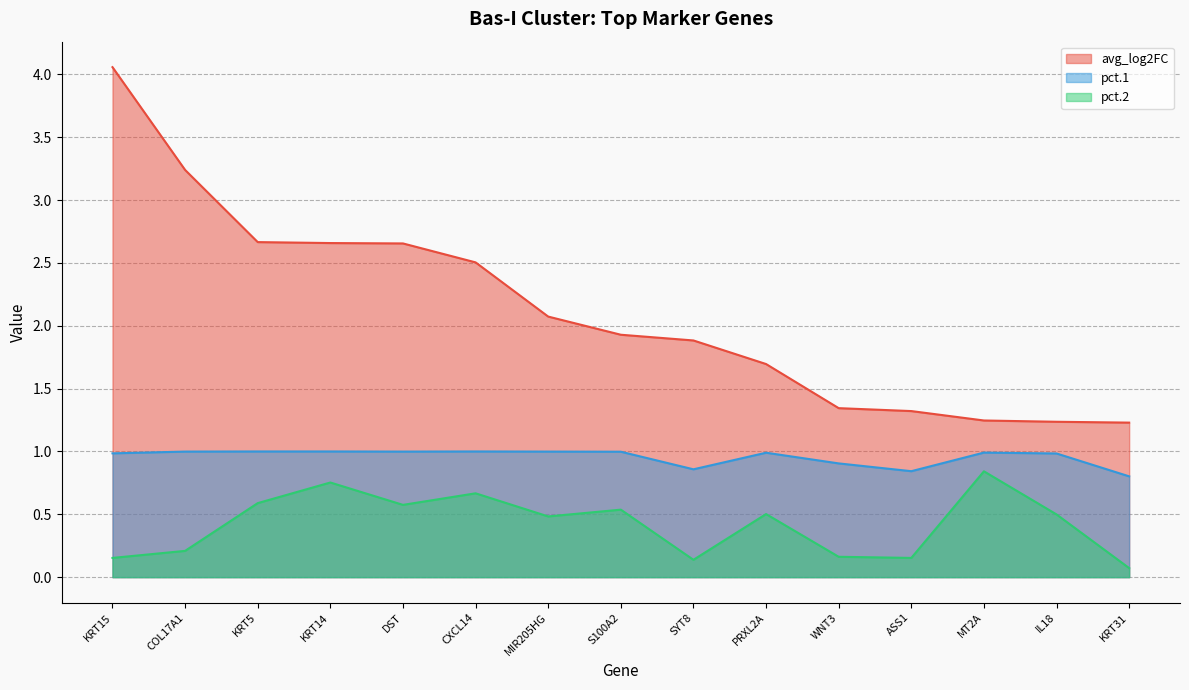

Reading right to left, transcribe all the data shown in this chart.

avg_log2FC: KRT31=1.2	IL18=1.2	MT2A=1.2	ASS1=1.3	WNT3=1.3	PRXL2A=1.7	SYT8=1.9	S100A2=1.9	MIR205HG=2.1	CXCL14=2.5	DST=2.7	KRT14=2.7	KRT5=2.7	COL17A1=3.2	KRT15=4.1
pct.1: KRT31=0.8	IL18=1.0	MT2A=1.0	ASS1=0.8	WNT3=0.9	PRXL2A=1.0	SYT8=0.9	S100A2=1.0	MIR205HG=1.0	CXCL14=1.0	DST=1.0	KRT14=1.0	KRT5=1.0	COL17A1=1.0	KRT15=1.0
pct.2: KRT31=0.1	IL18=0.5	MT2A=0.8	ASS1=0.2	WNT3=0.2	PRXL2A=0.5	SYT8=0.1	S100A2=0.5	MIR205HG=0.5	CXCL14=0.7	DST=0.6	KRT14=0.8	KRT5=0.6	COL17A1=0.2	KRT15=0.2